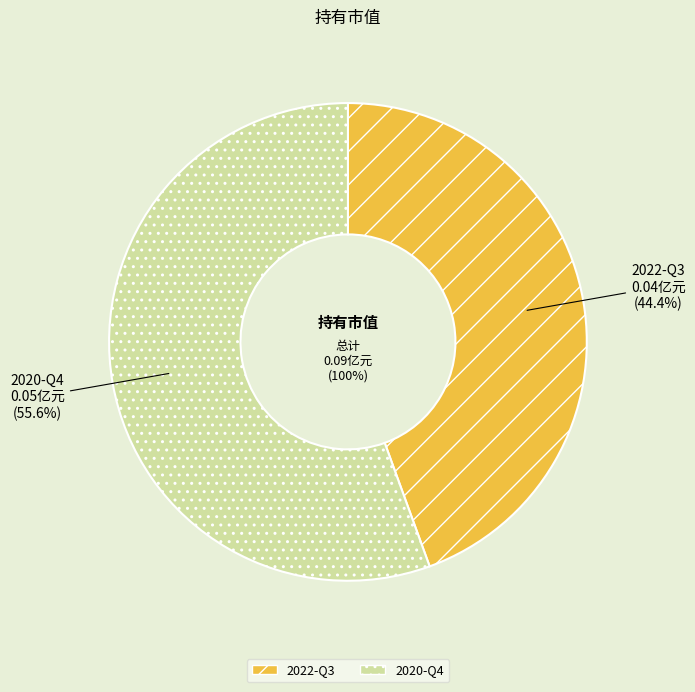

The 2020-Q4 slice represents 56% of the pie. True or false?

True